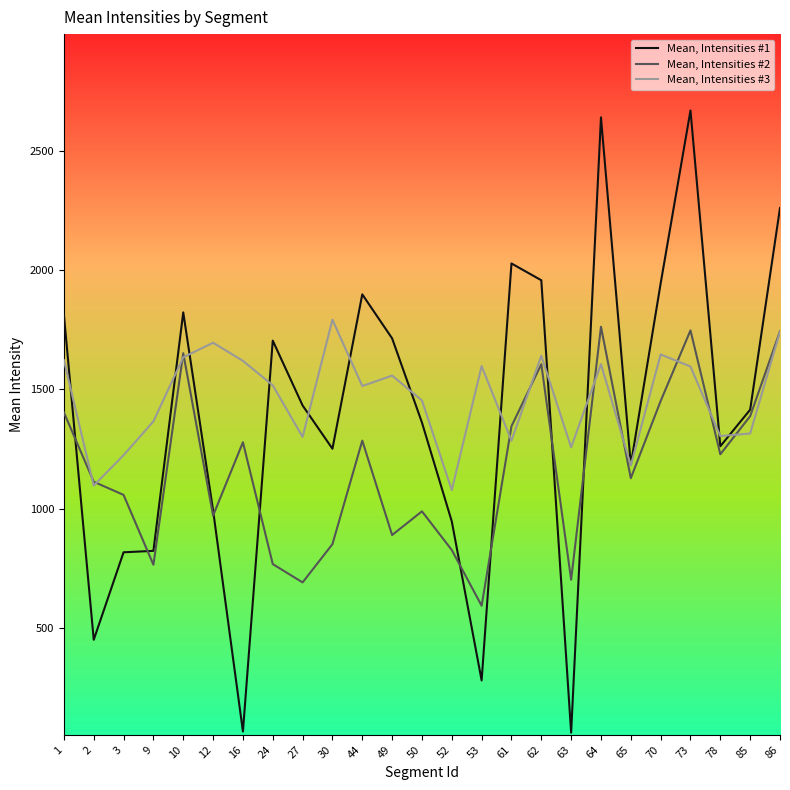

The value of Mean, Intensities #3 at 1 is 889.8. True or false?

False